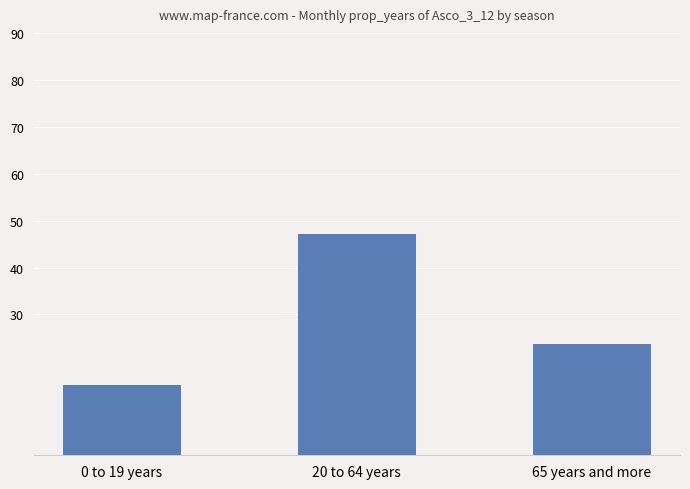

Reading left to right, what are all the values shown in this chart?

14.9	47.1	23.8